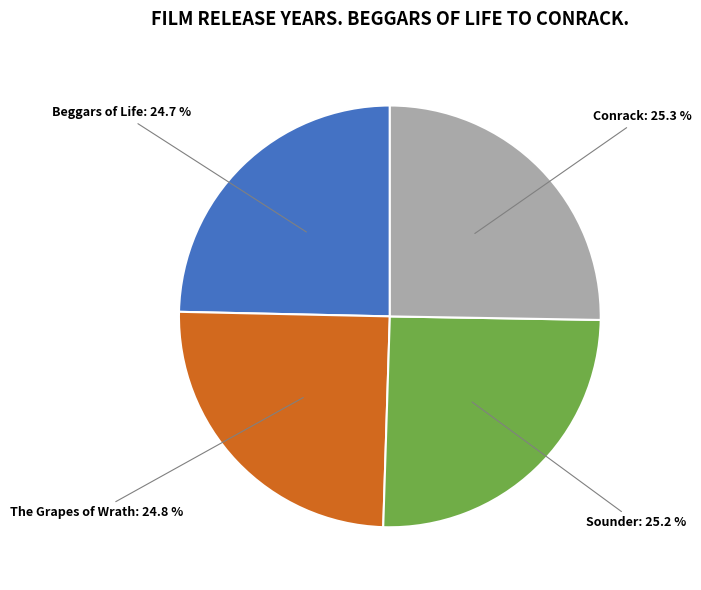

How many segments does this pie chart have?

4